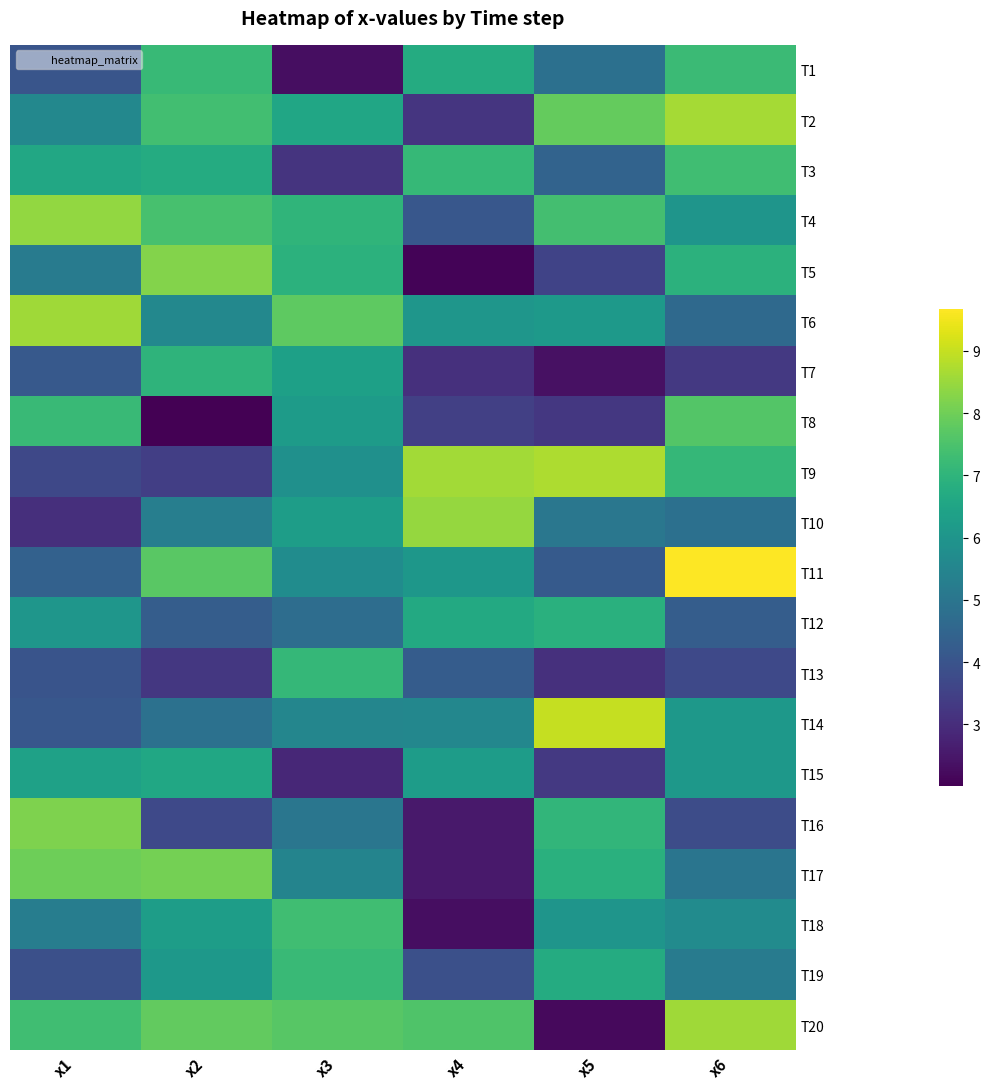

List the series in order of their peak value, lowest first.

T15, T12, T7, T13, T19, T1, T18, T3, T8, T17, T16, T5, T4, T10, T6, T20, T2, T9, T14, T11